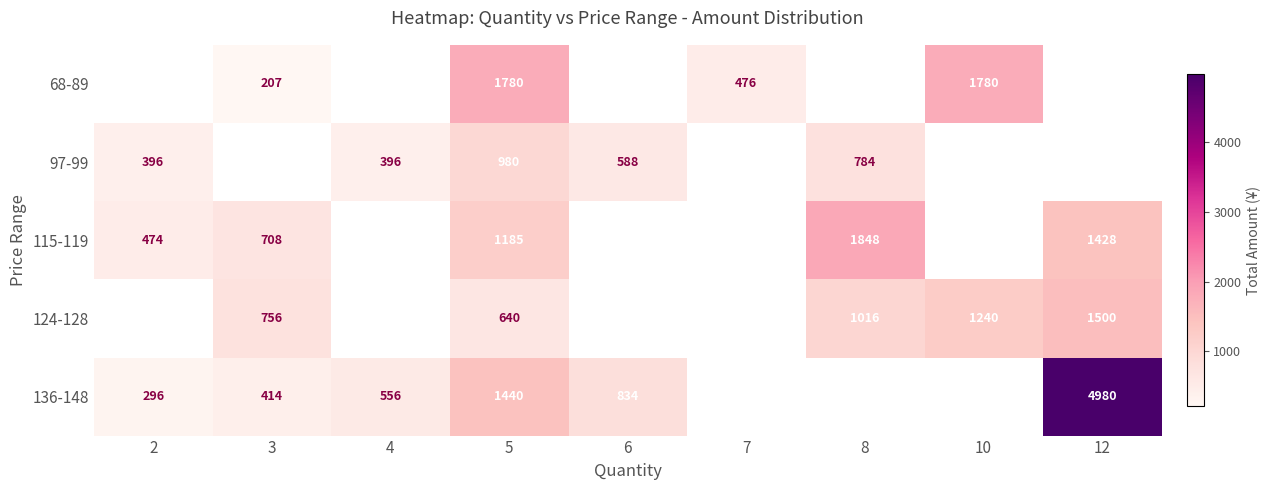

What is the total value across all series at 5?

6025